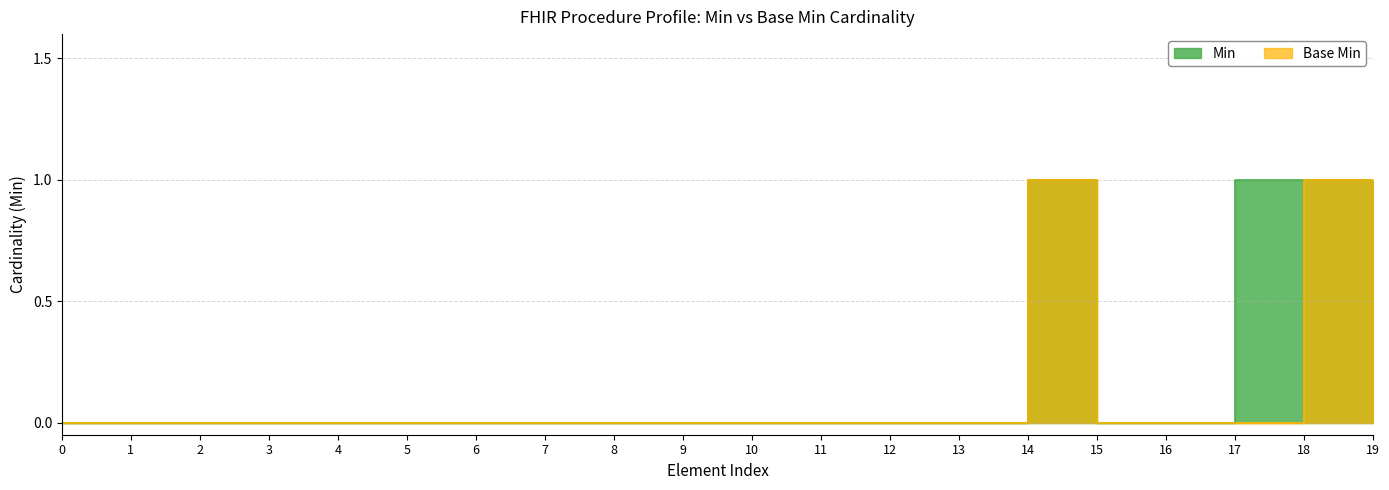

Which series has the largest total across all categories?

Min